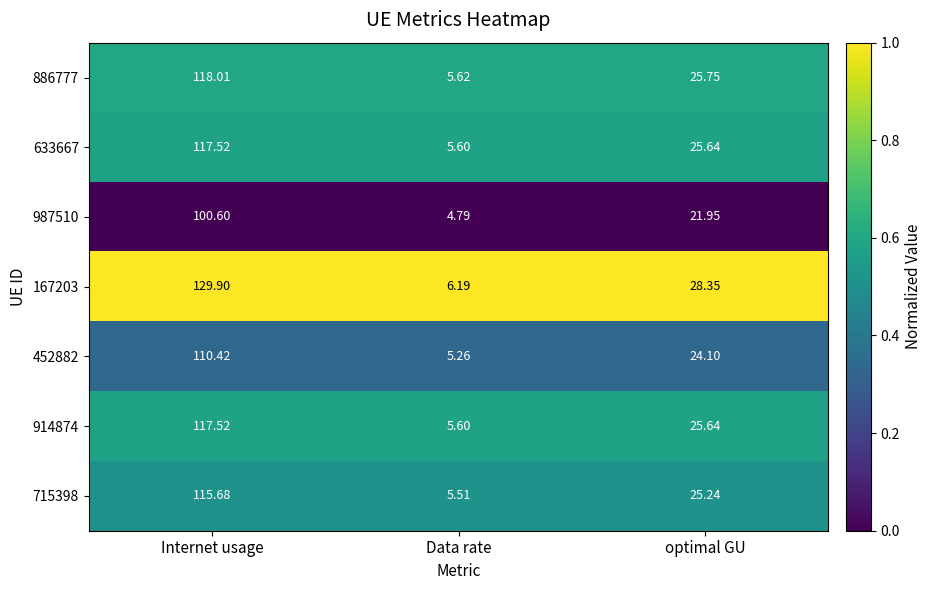

At which category does the chart reach its minimum across all series?

Data rate